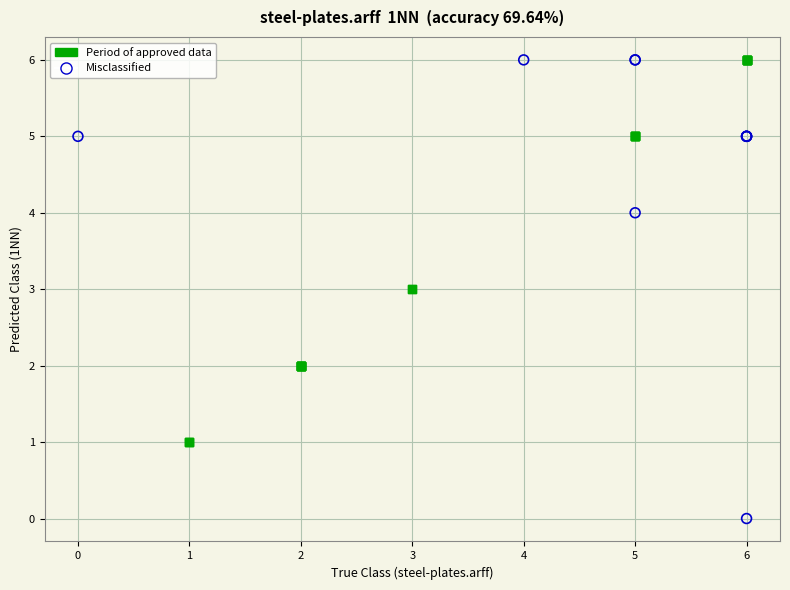

What are all the series names shown in the legend?

Period of approved data, Misclassified